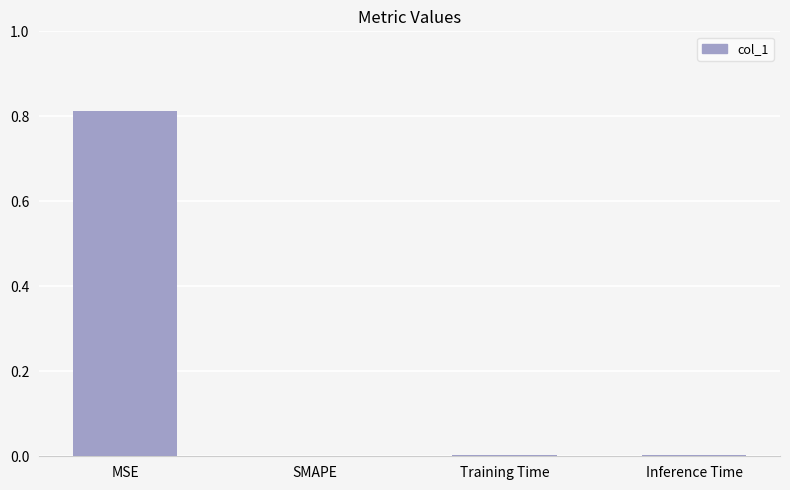

Which label corresponds to the largest value in the chart?

MSE